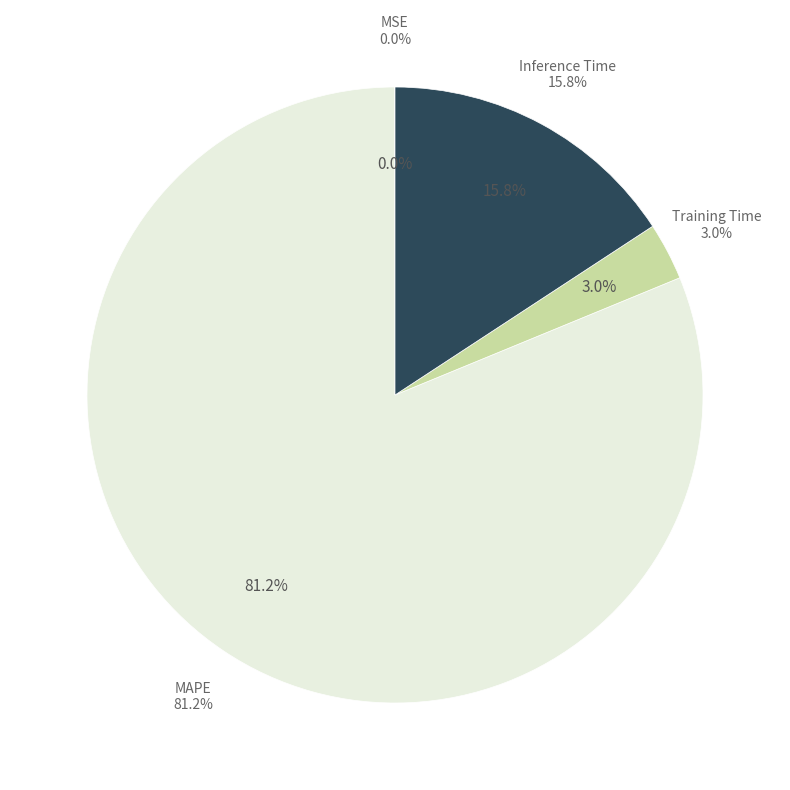

True or false: Inference Time accounts for 11% of the total.

False